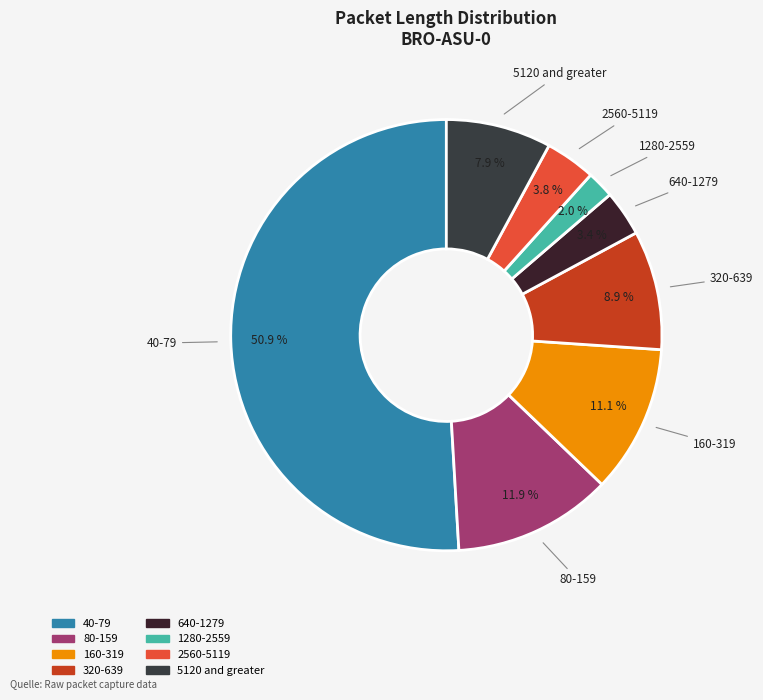

To the nearest percent, what is the average slice percentage?

12%